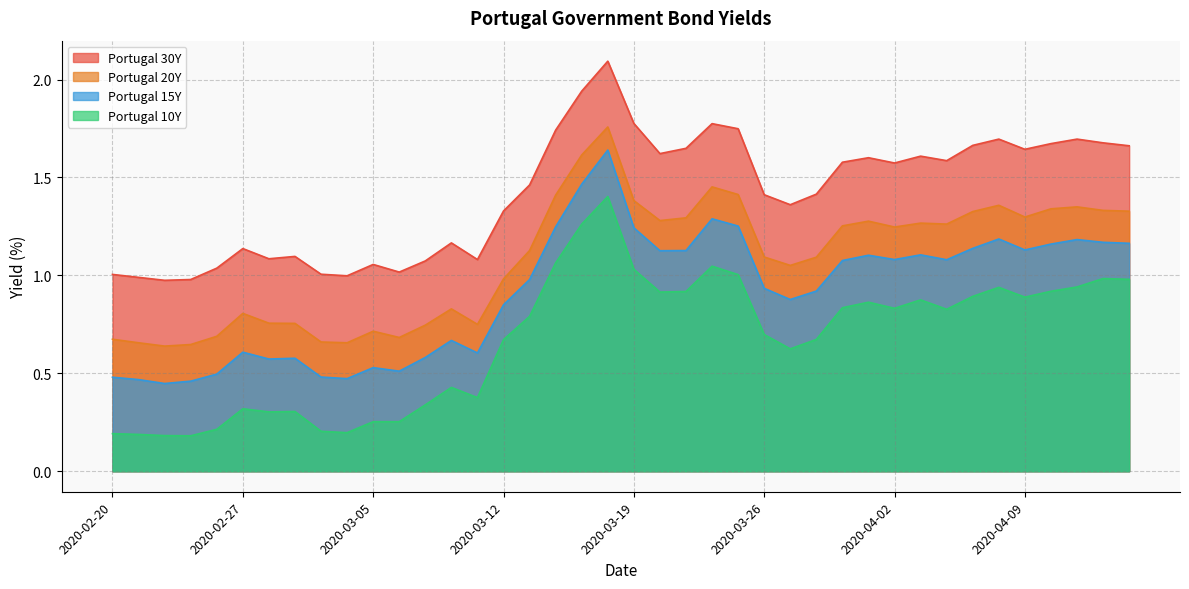

What is the value of the Portugal 30Y point at the 9th from the left?

1.0